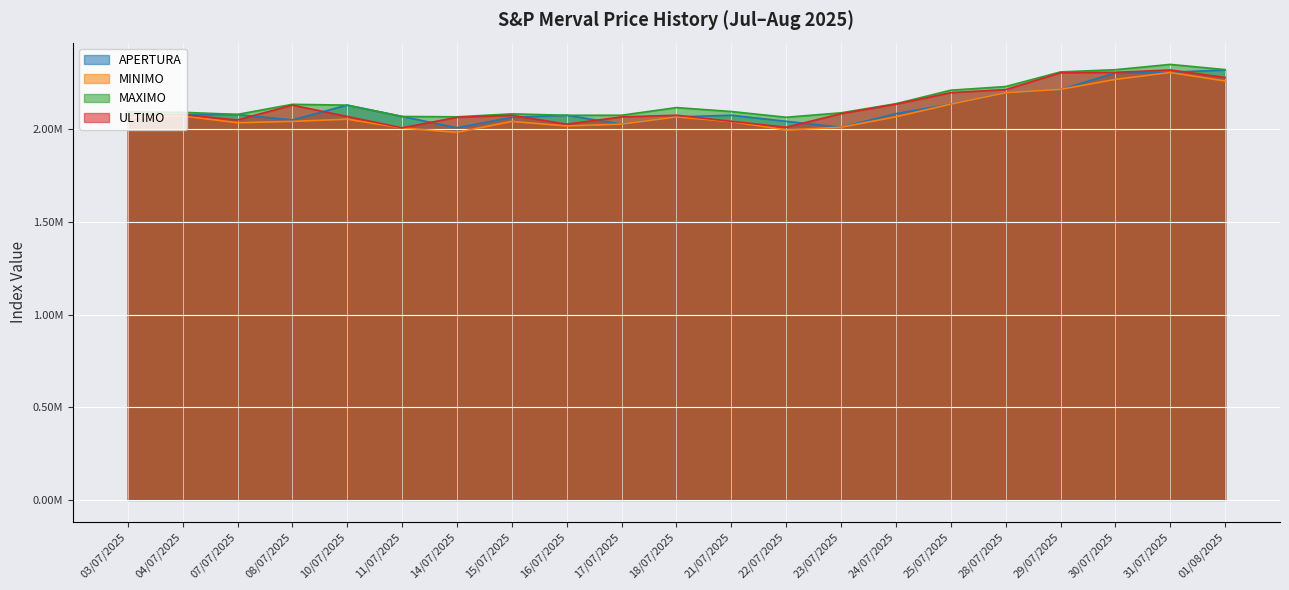

What is the label of the 13th point from the left?

22/07/2025